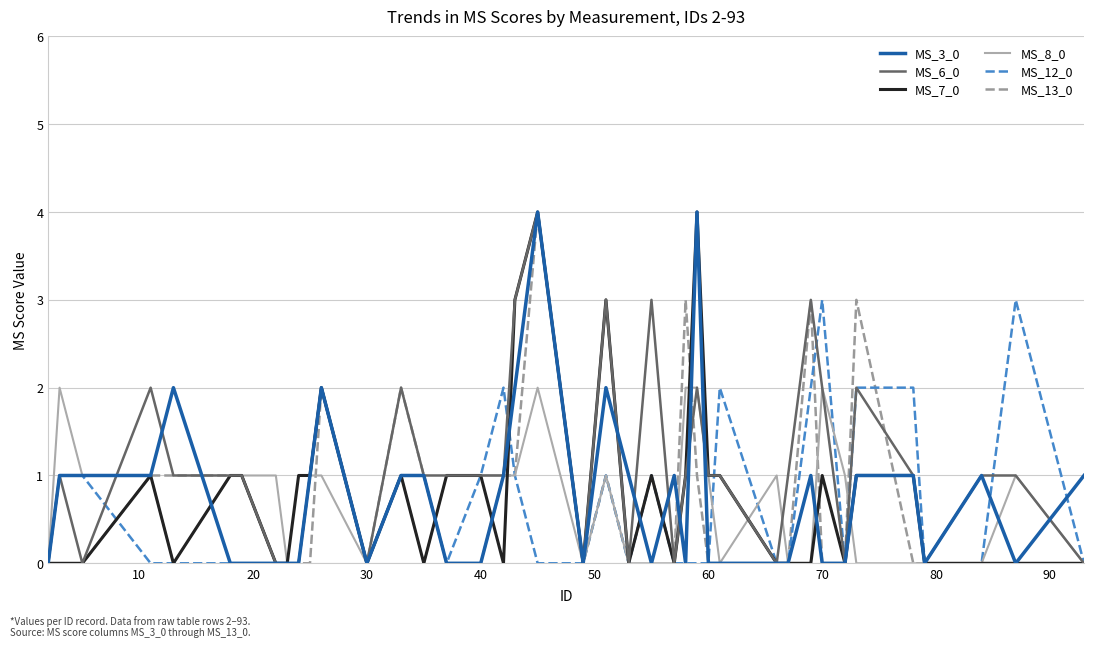

What is the greatest value displayed?

4